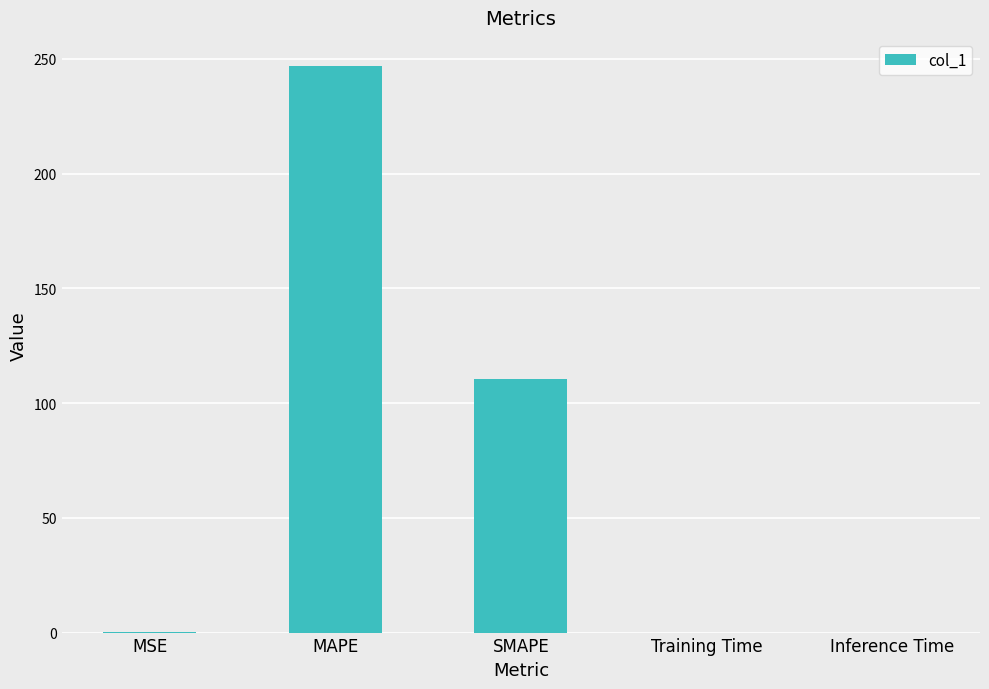

What is the greatest value displayed?

246.8